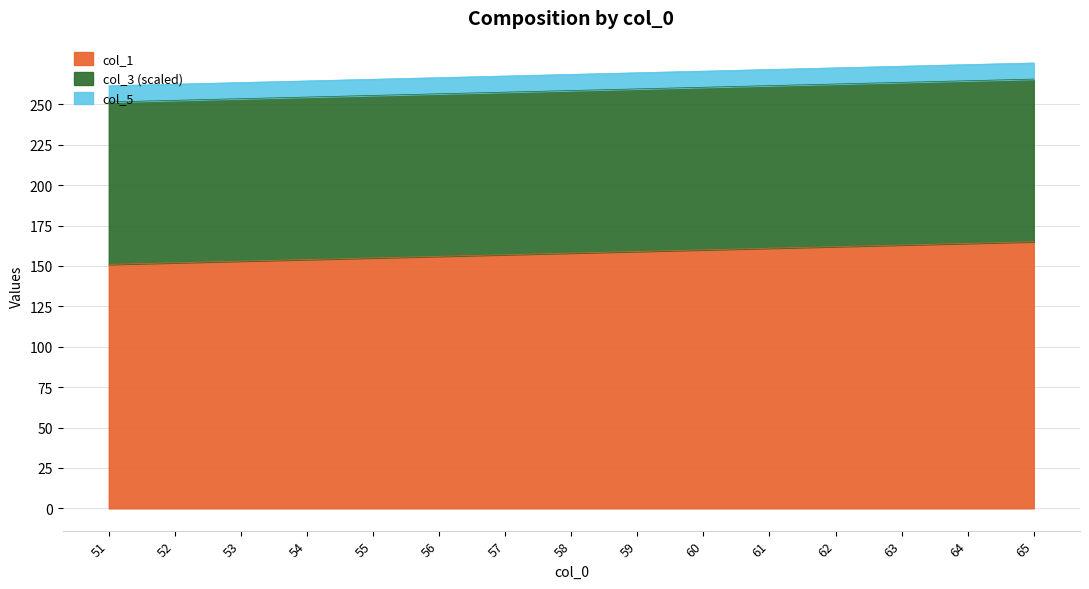

True or false: col_1 and col_3 cross at least once.

False